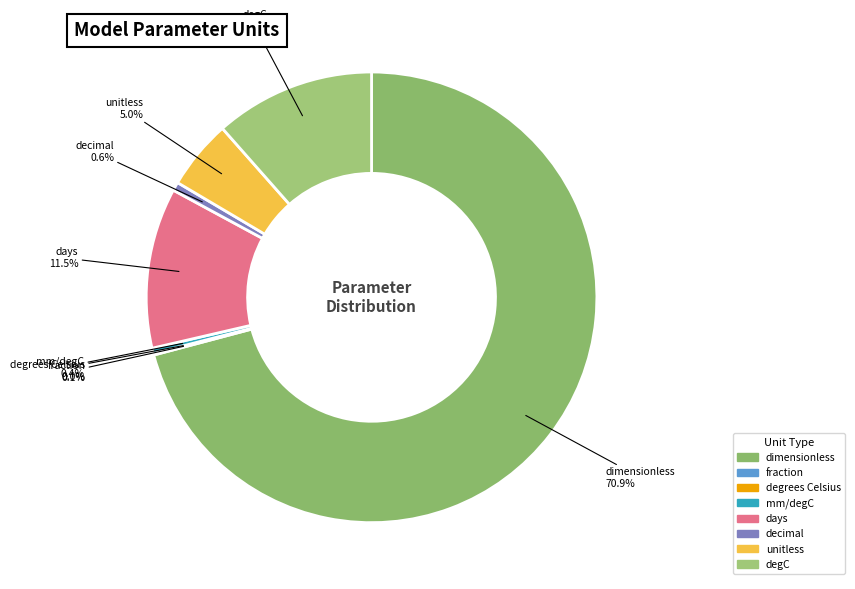

How many segments does this pie chart have?

8